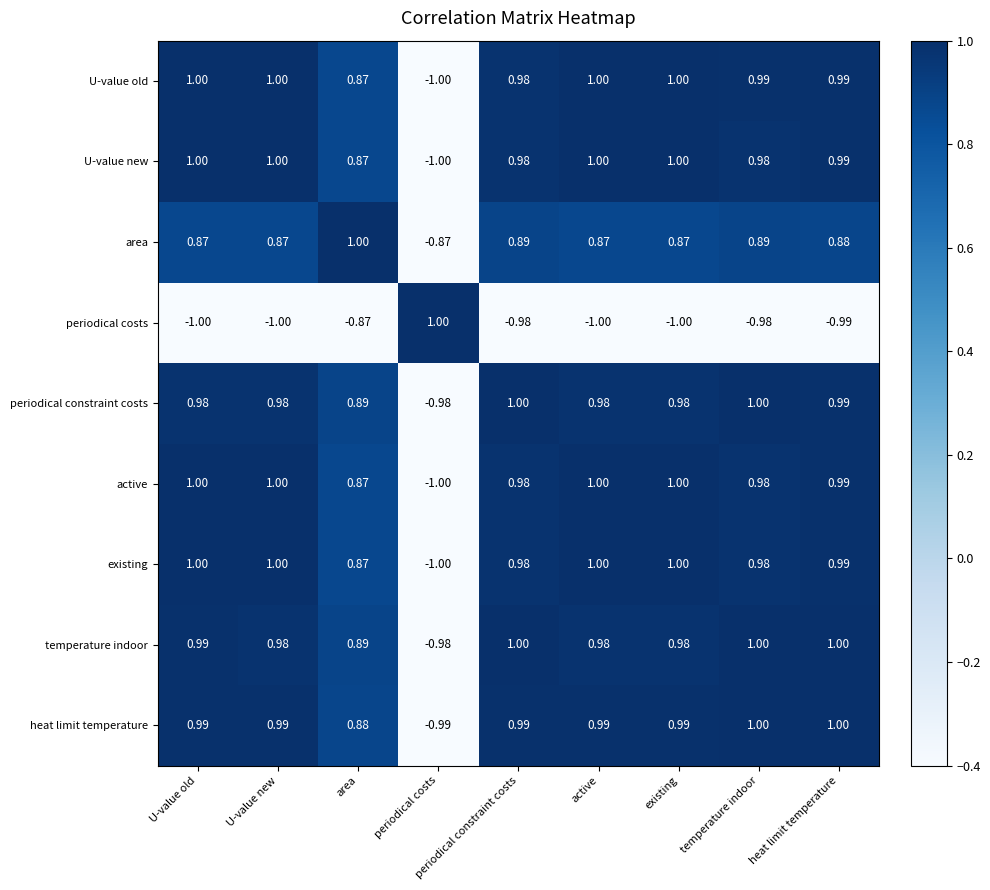

Where does the area series first go above 0?

U-value old